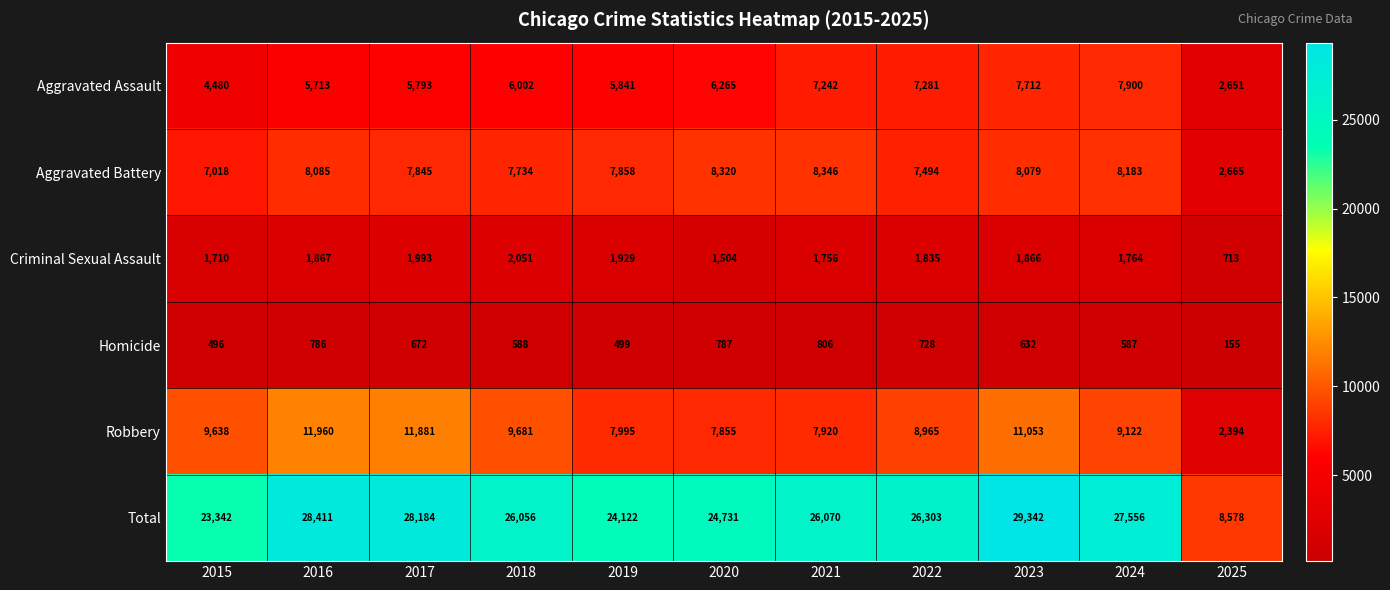

What is the difference between the Homicide values at 2024 and 2019?

88